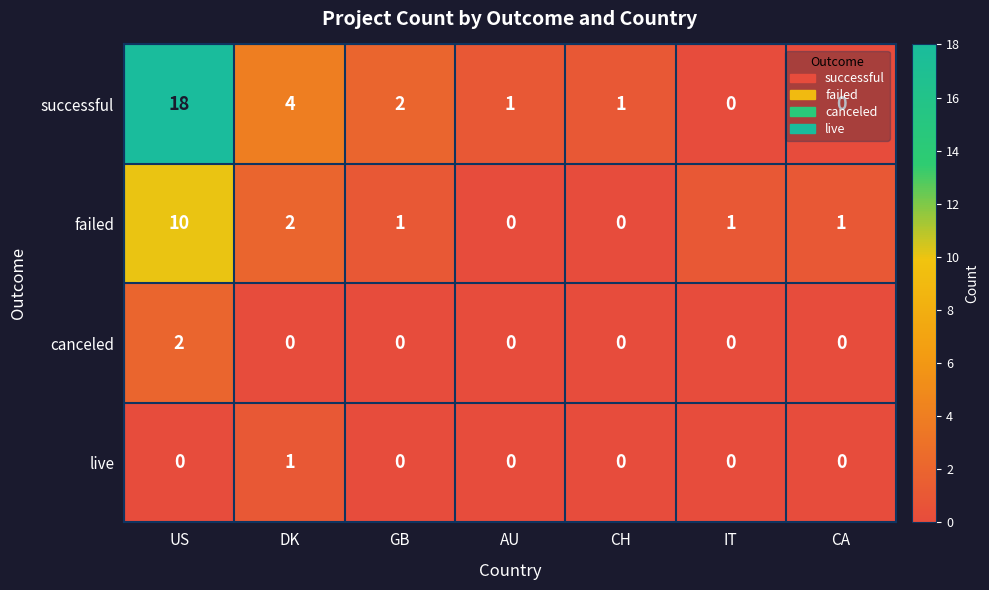

The live series shows 0 at IT. True or false?

True